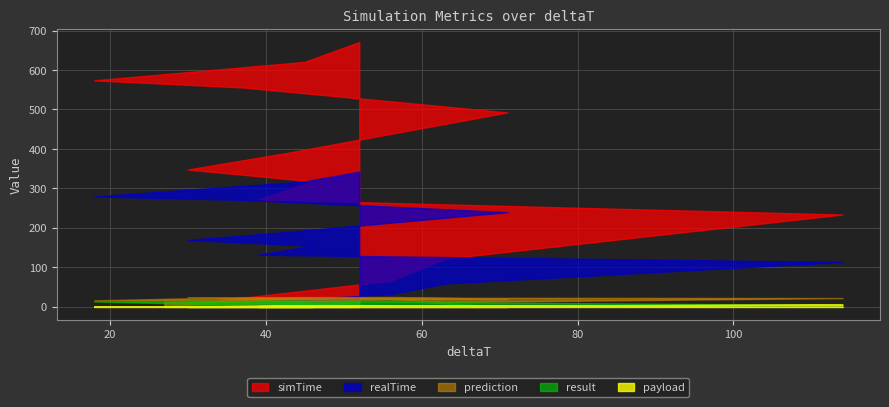

Which series has the largest range (max minus min)?

simTime